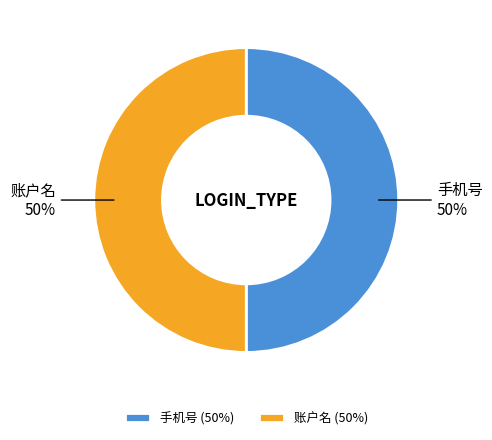

What is the ratio of the value at 账户名 to the value at 手机号?

1.0